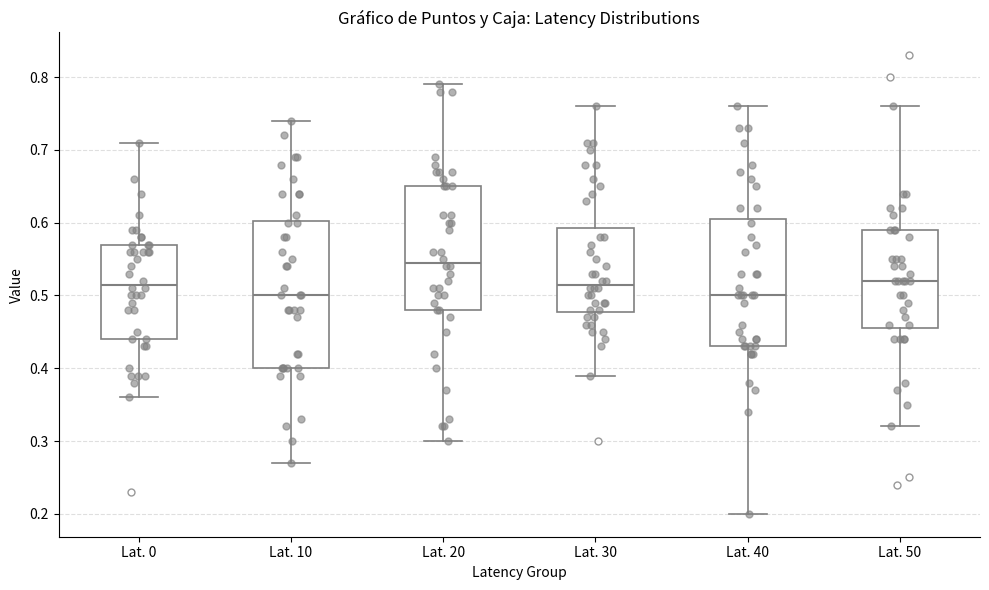

Which box has the highest median line?

Lat. 20